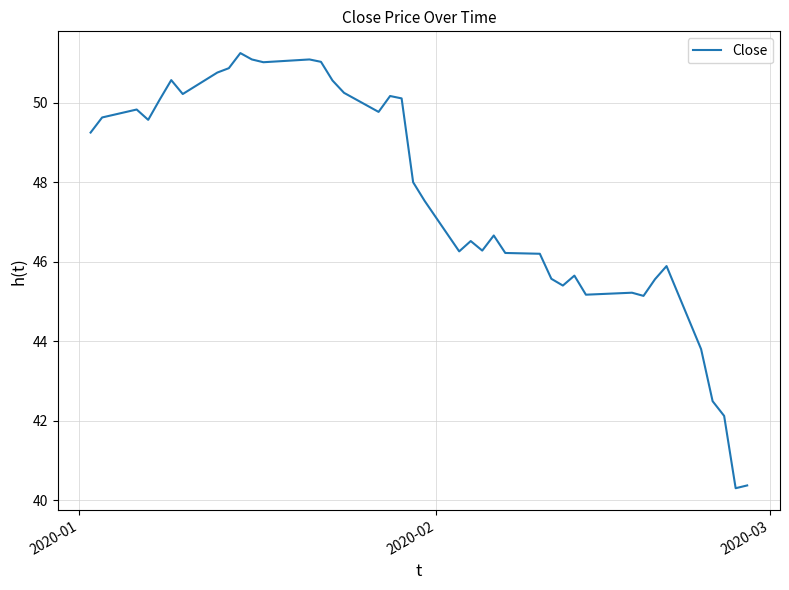

How many values are below 48?

20